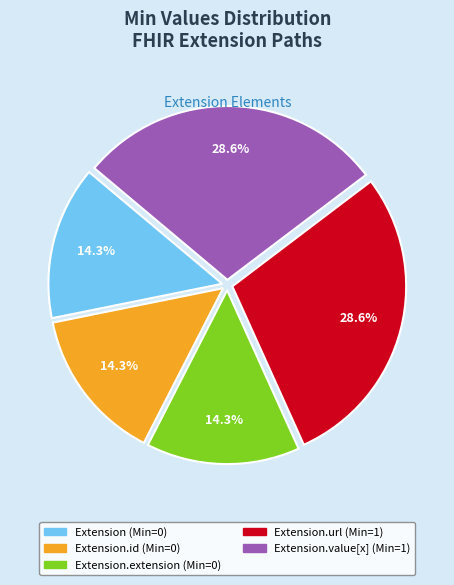

Is there any slice that represents more than half of the pie?

No